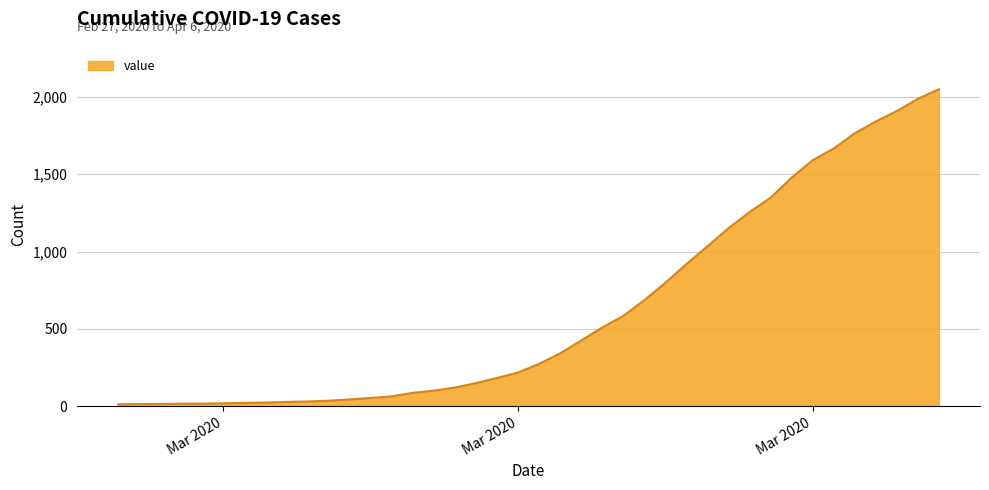

What is the difference between the maximum and minimum values?

2036